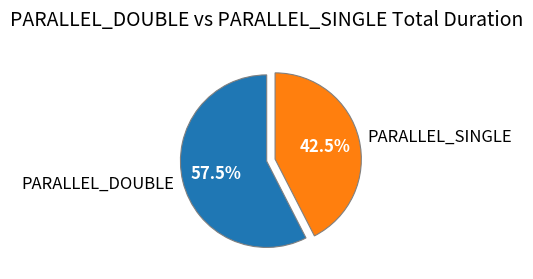

Rank the categories by value from highest to lowest.

PARALLEL_DOUBLE, PARALLEL_SINGLE